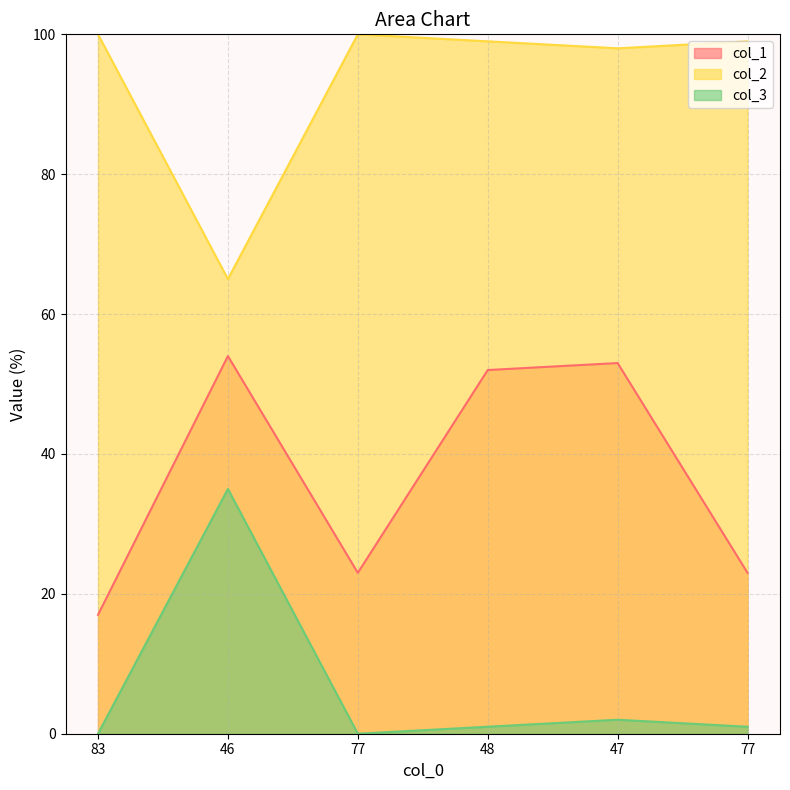

Reading left to right, transcribe all the data shown in this chart.

col_1: 17	54	23	52	53	23
col_2: 100	65	100	99	98	99
col_3: 0	35	0	1	2	1